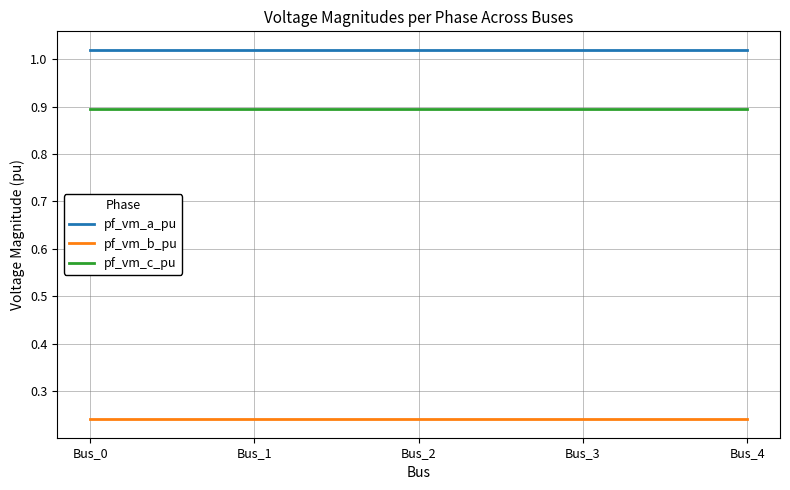

True or false: pf_vm_c_pu and pf_vm_b_pu cross at least once.

False